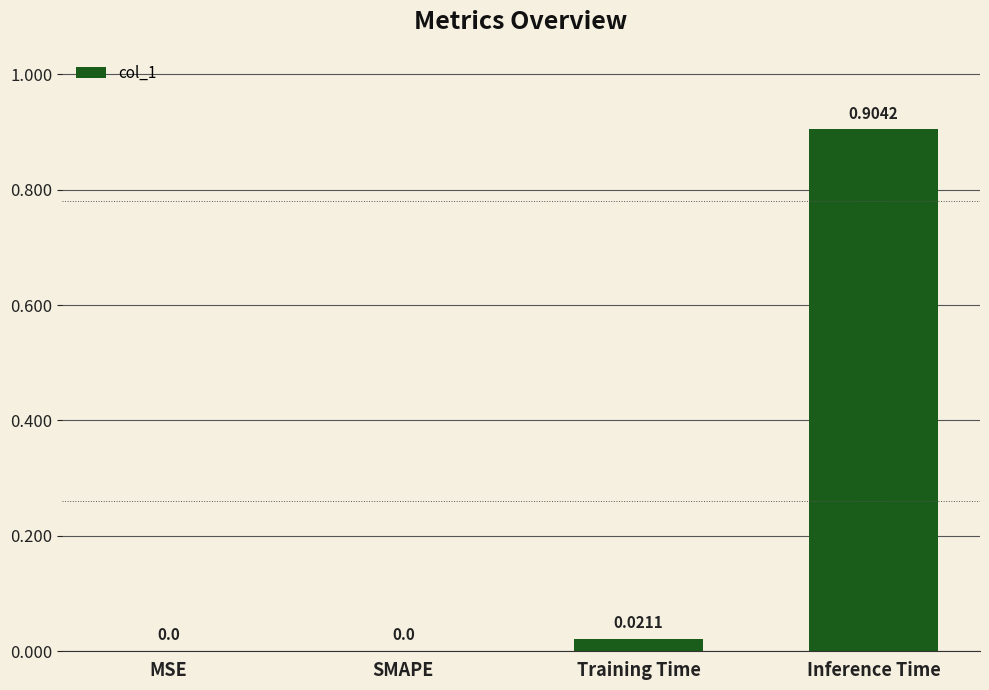

Between SMAPE and Training Time, which is larger?

Training Time